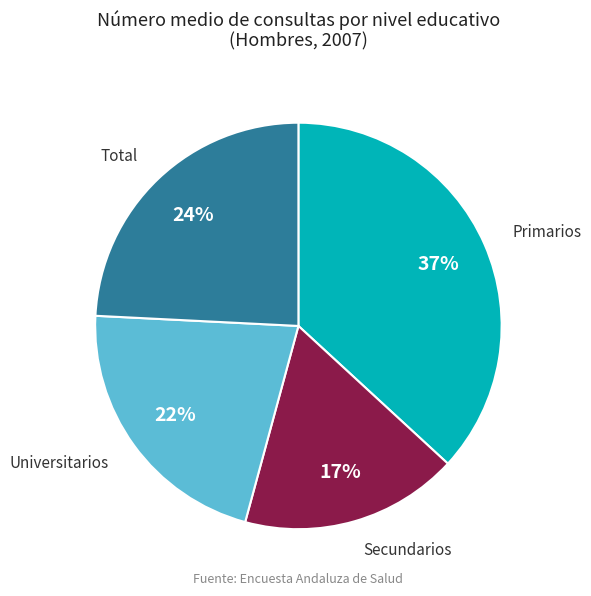

Is it true that Secundarios is 17% of the pie?

True